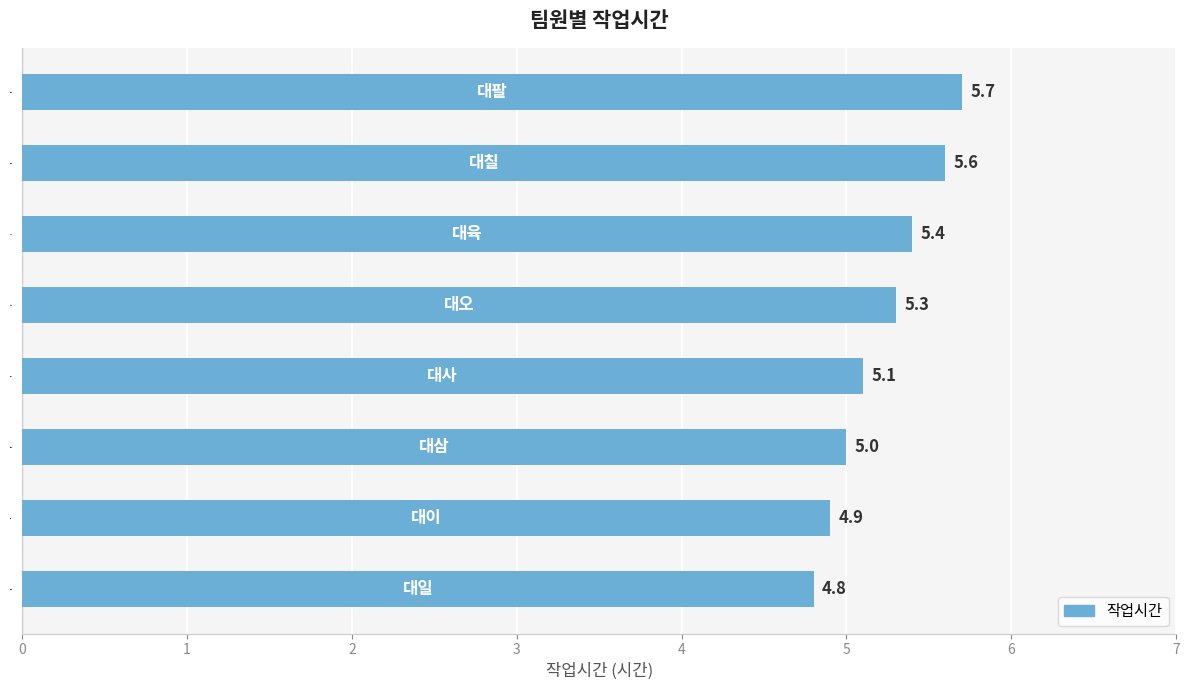

What is the change in value from 대삼 to 대육?

+0.4